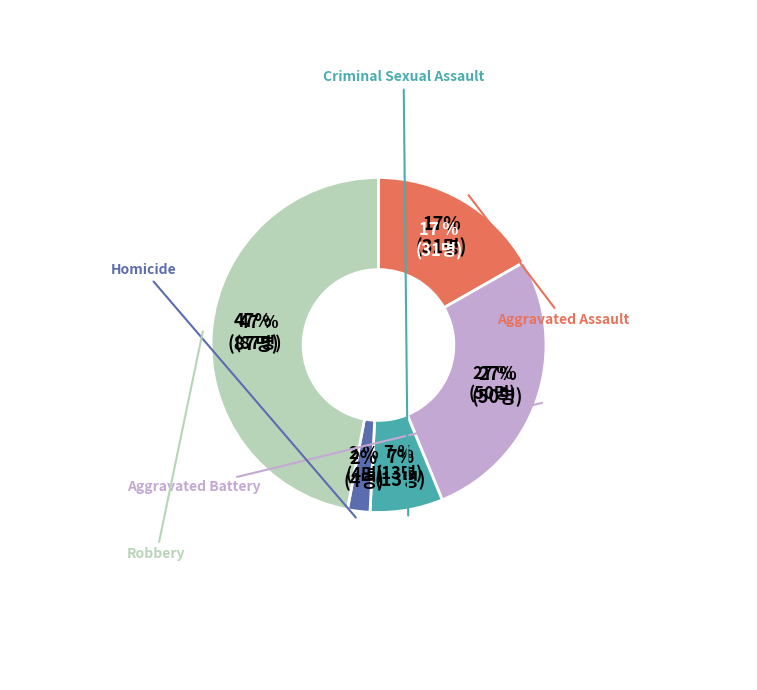

How many segments does this pie chart have?

5